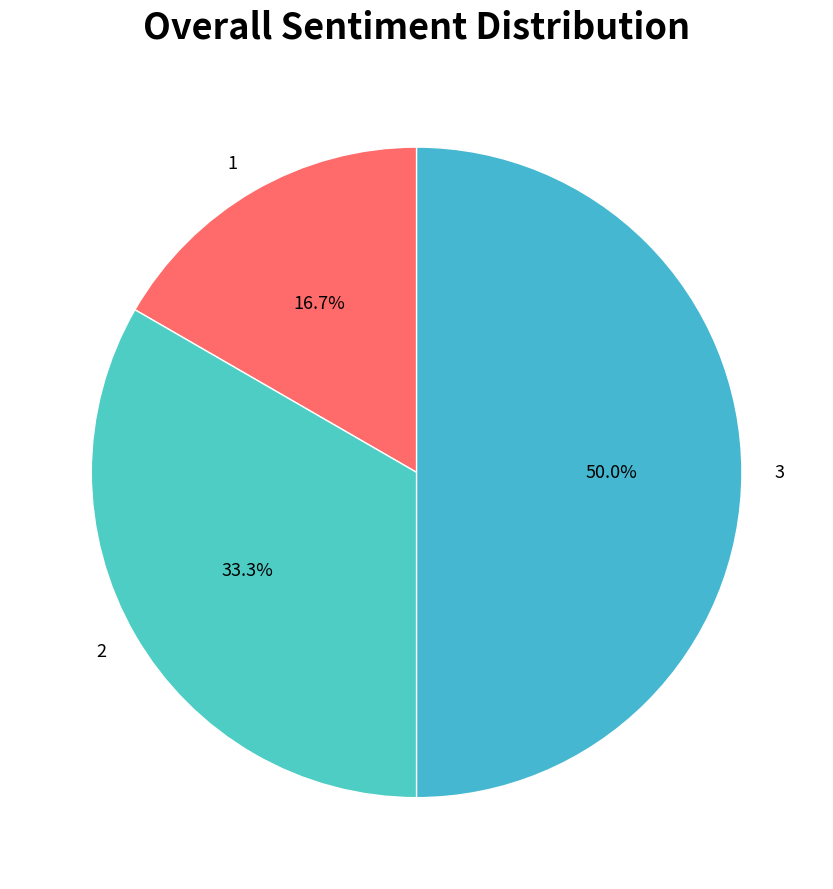

To the nearest percent, what is the difference between the largest and smallest slice percentages?

33%